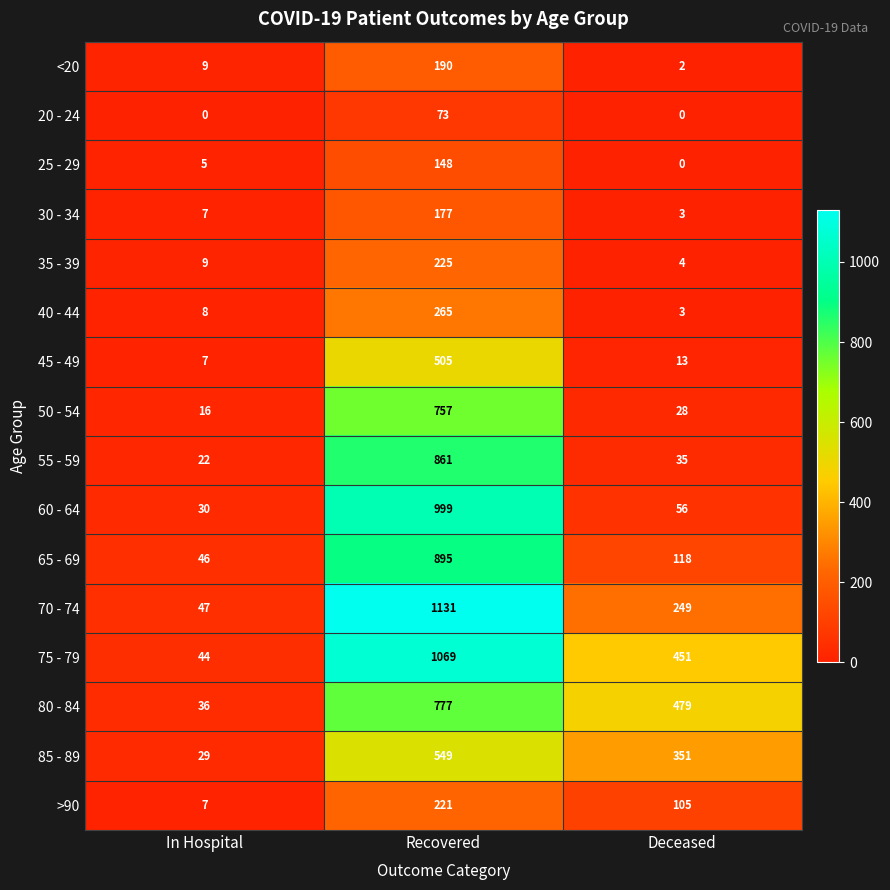

What is the average value of the 60 - 64 series?

362